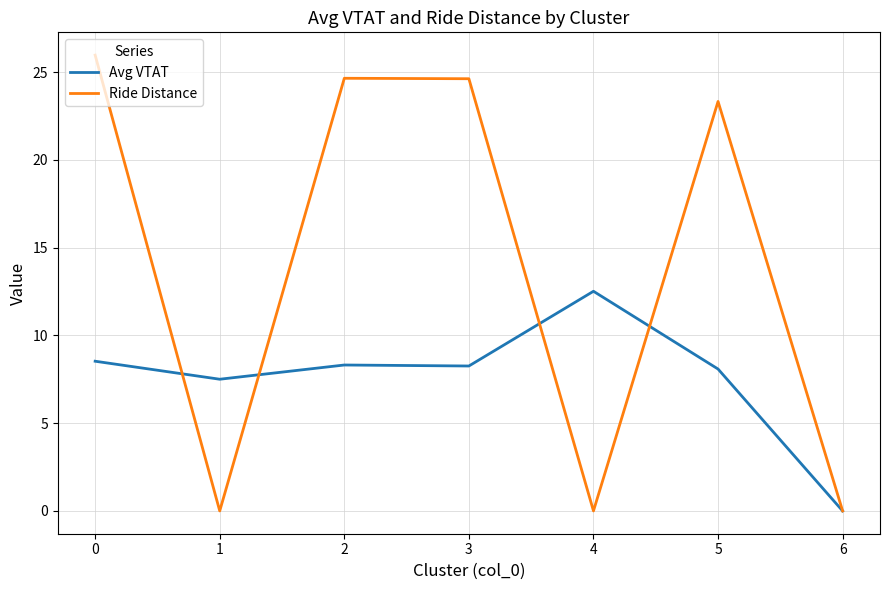

The Ride Distance series shows 24.6 at 3. True or false?

True